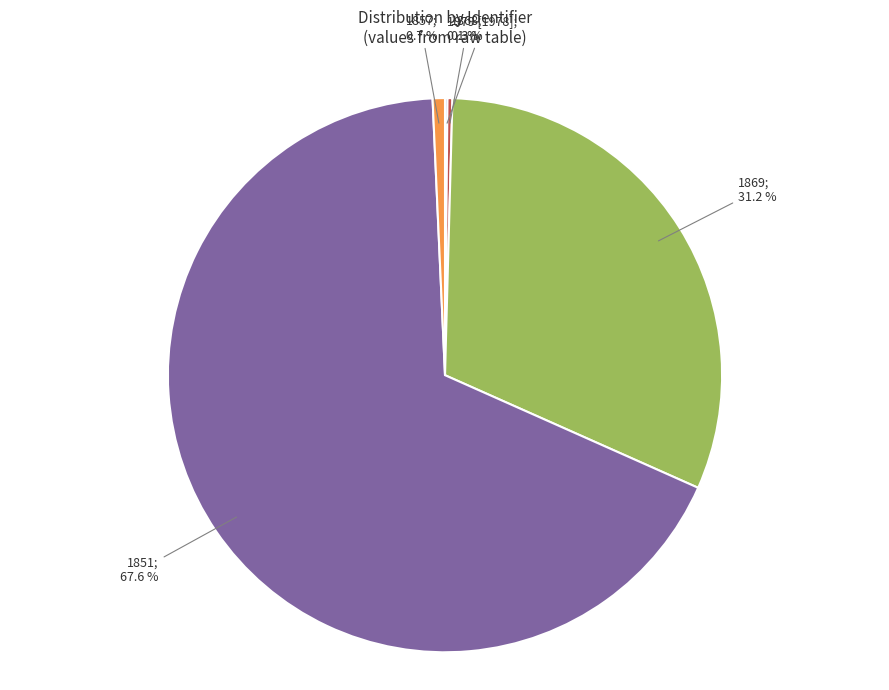

Is there a majority slice in this chart?

Yes